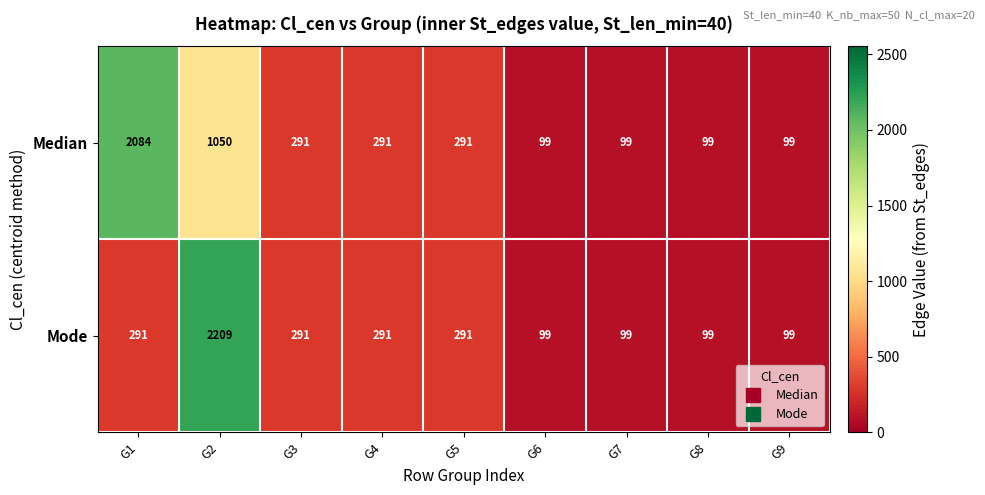

Rank the series by their average value, from highest to lowest.

Median, Mode